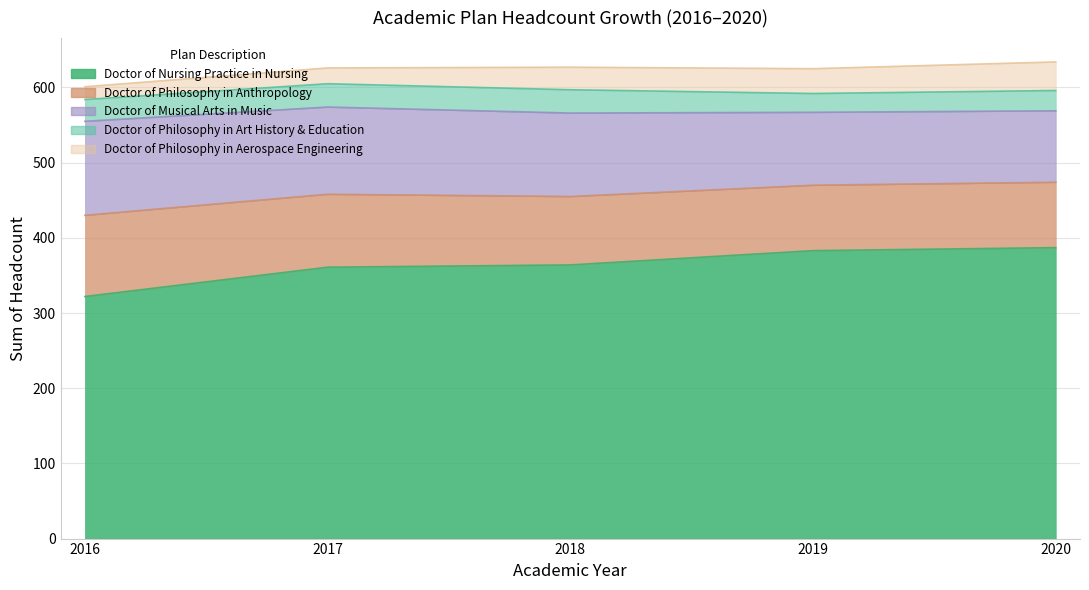

What is the value of the Doctor of Philosophy in Anthropology point at the 5th from the left?

87